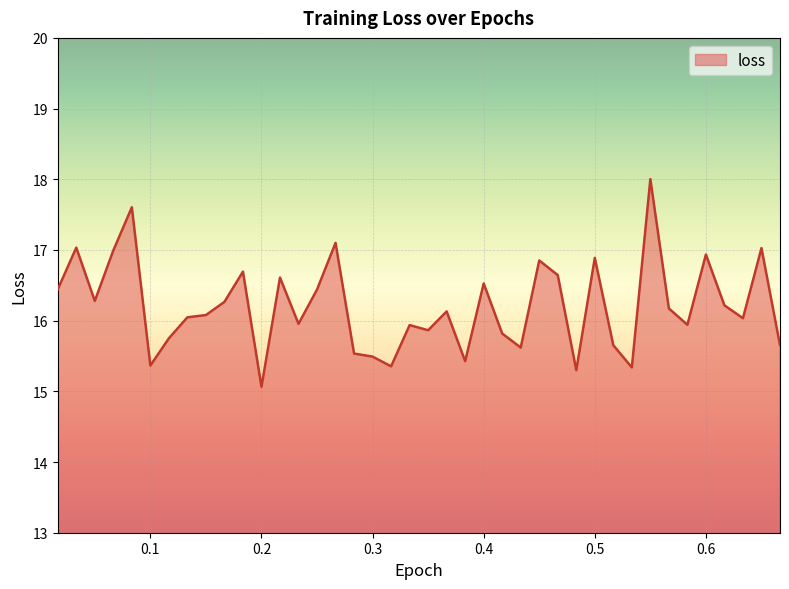

What is the difference between the maximum and minimum values?

2.9